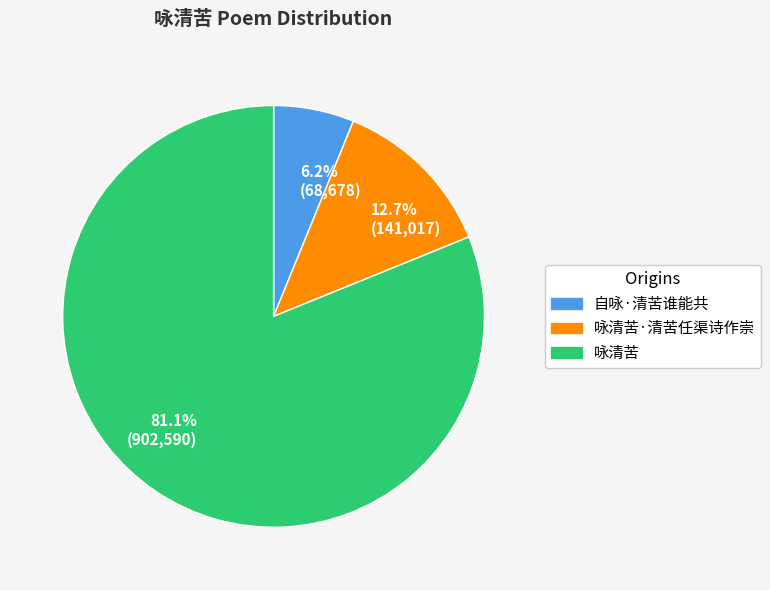

How many segments does this pie chart have?

3